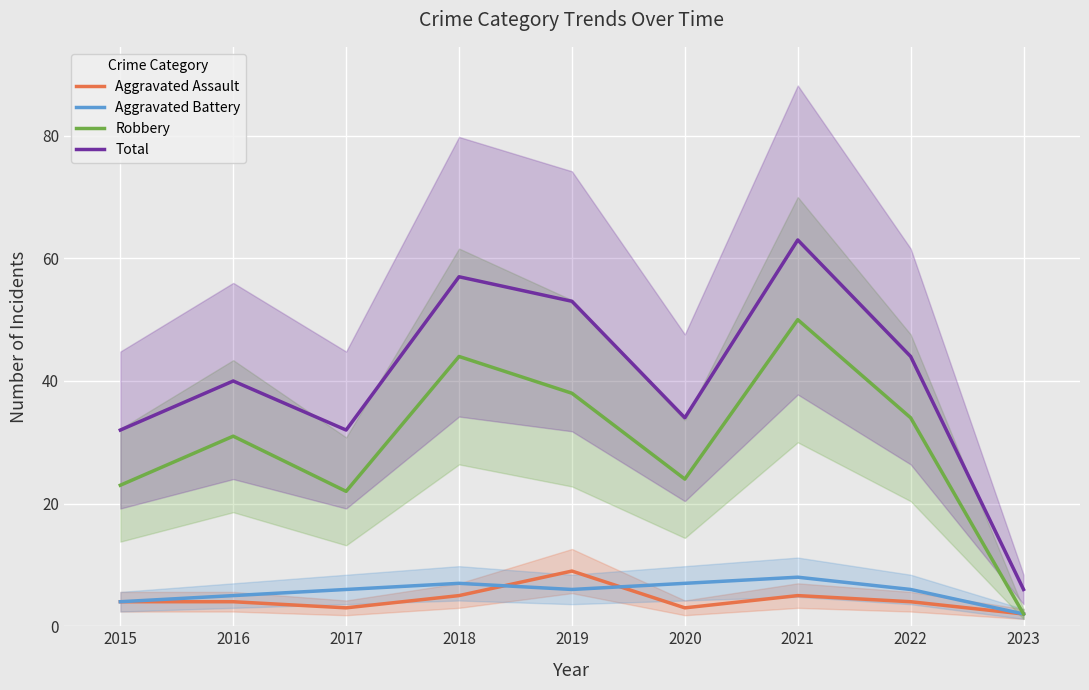

Reading left to right, list all the values displayed in this chart.

Aggravated Assault: 2015=4	2016=4	2017=3	2018=5	2019=9	2020=3	2021=5	2022=4	2023=2
Aggravated Battery: 2015=4	2016=5	2017=6	2018=7	2019=6	2020=7	2021=8	2022=6	2023=2
Robbery: 2015=23	2016=31	2017=22	2018=44	2019=38	2020=24	2021=50	2022=34	2023=2
Total: 2015=32	2016=40	2017=32	2018=57	2019=53	2020=34	2021=63	2022=44	2023=6